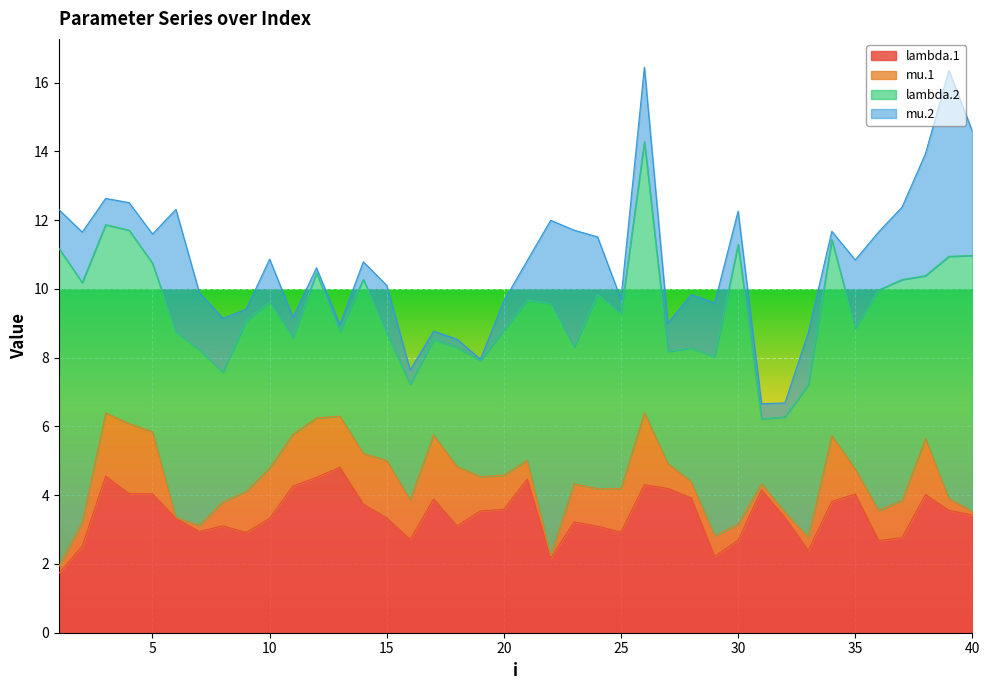

True or false: lambda.1 and mu.1 intersect in this chart.

False